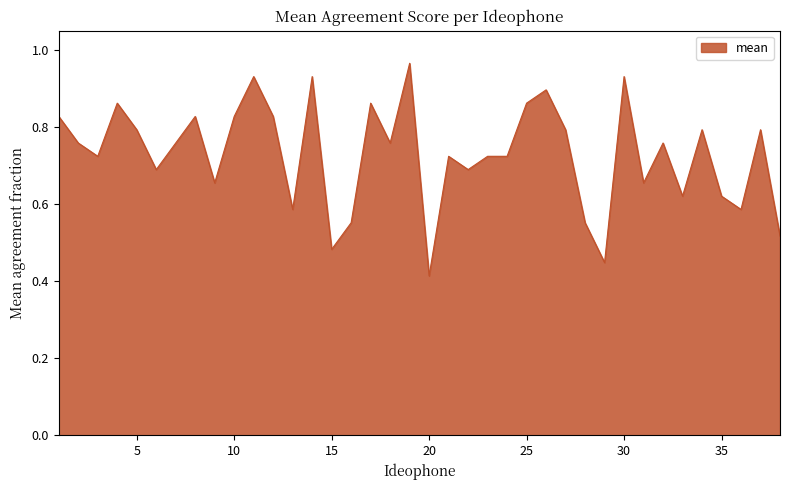

Does the chart display data point markers on the line(s)?

No